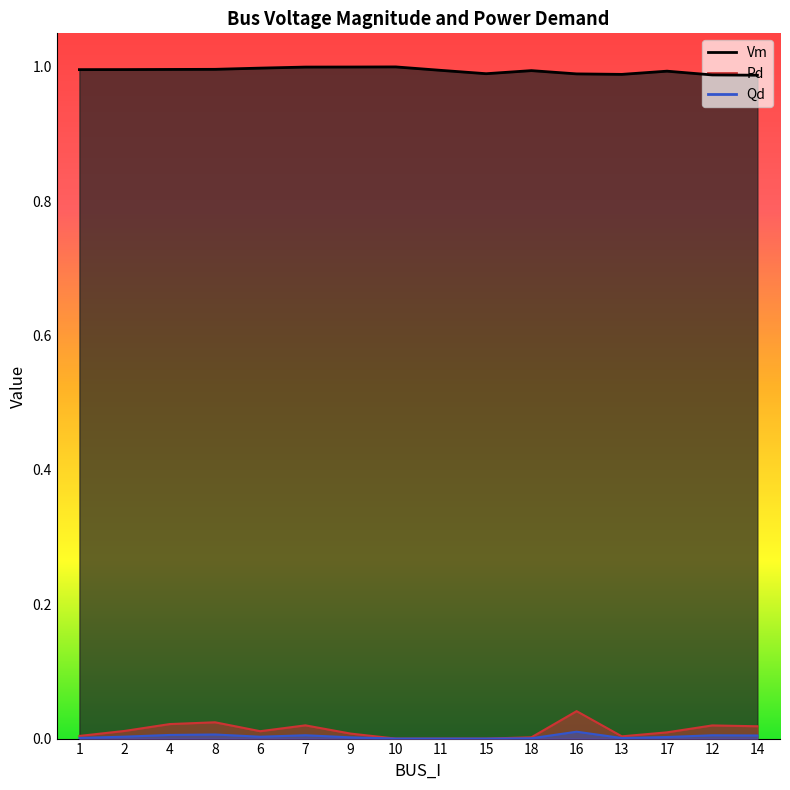

List the labels in order of Qd value, smallest first.

10, 11, 15, 18, 13, 1, 9, 17, 6, 2, 14, 12, 7, 4, 8, 16